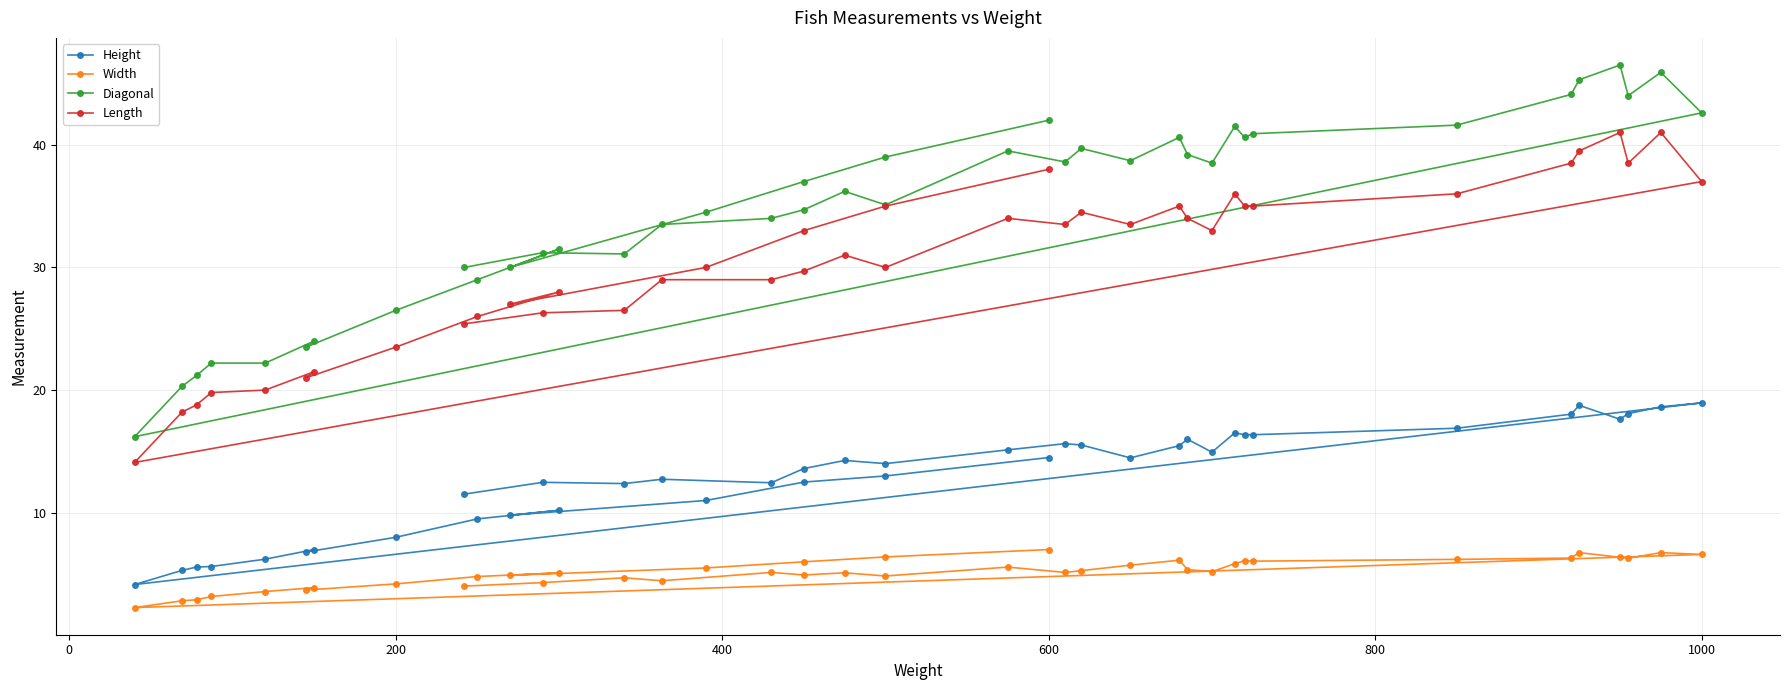

At how many categories does at least one series exceed 10?

40